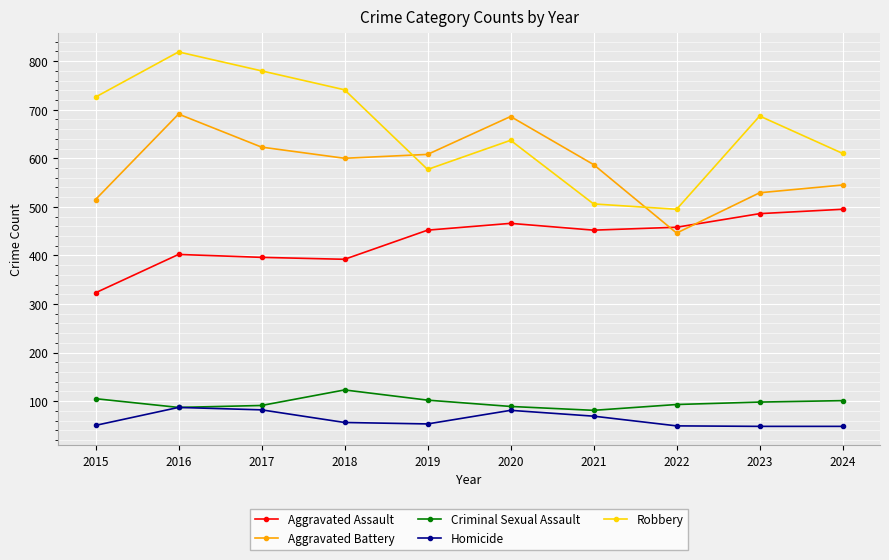

Which series has the widest spread of values?

Robbery